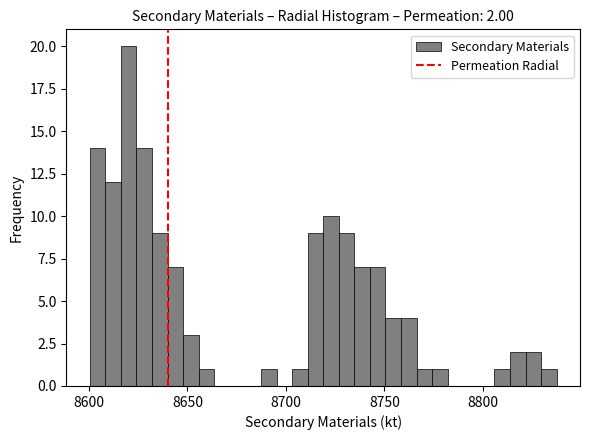

Around what value on the x-axis is the tallest bar? Give the approximate position of its centre, as read against the axis.

8620